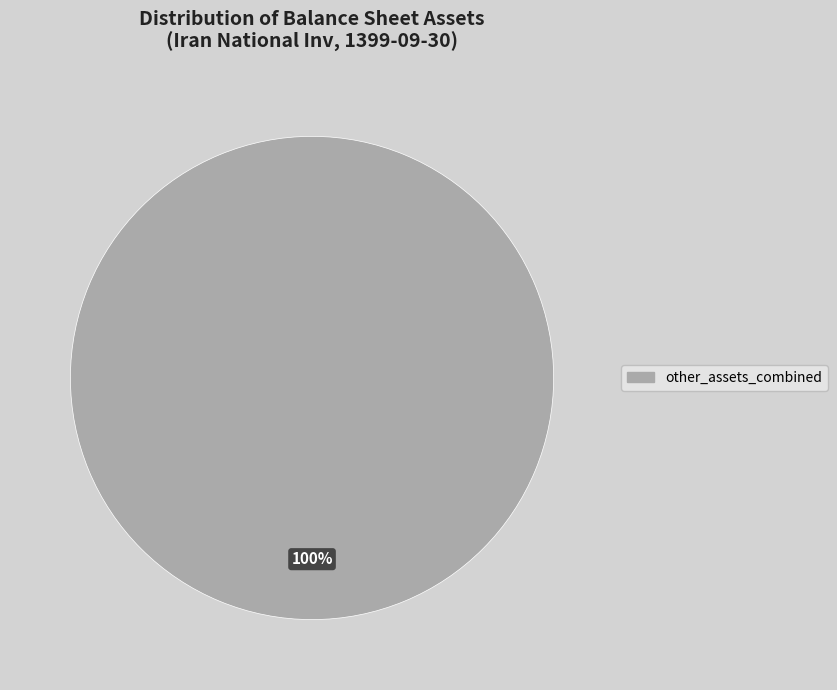

Is there any slice that represents more than half of the pie?

Yes